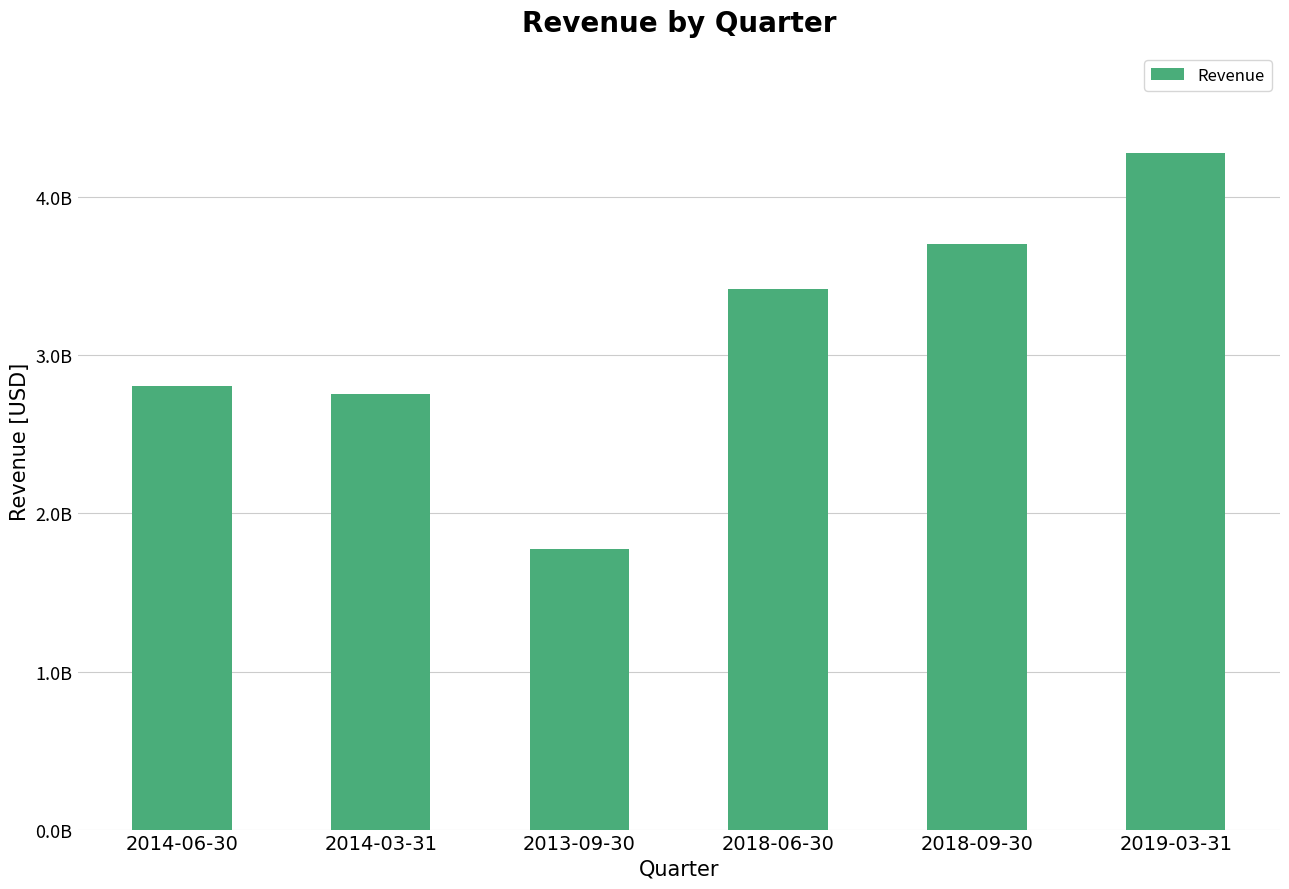

Rank the categories by value from highest to lowest.

2019-03-31, 2018-09-30, 2018-06-30, 2014-06-30, 2014-03-31, 2013-09-30